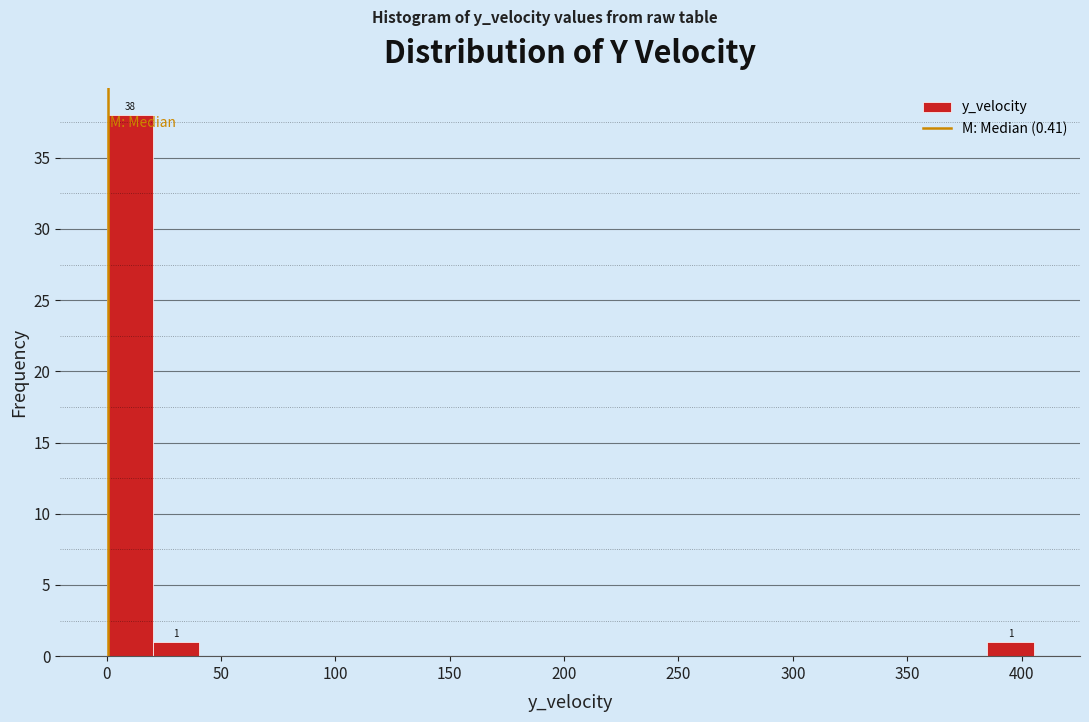

Over which range of the x-axis is the bar tallest?

0 to 20